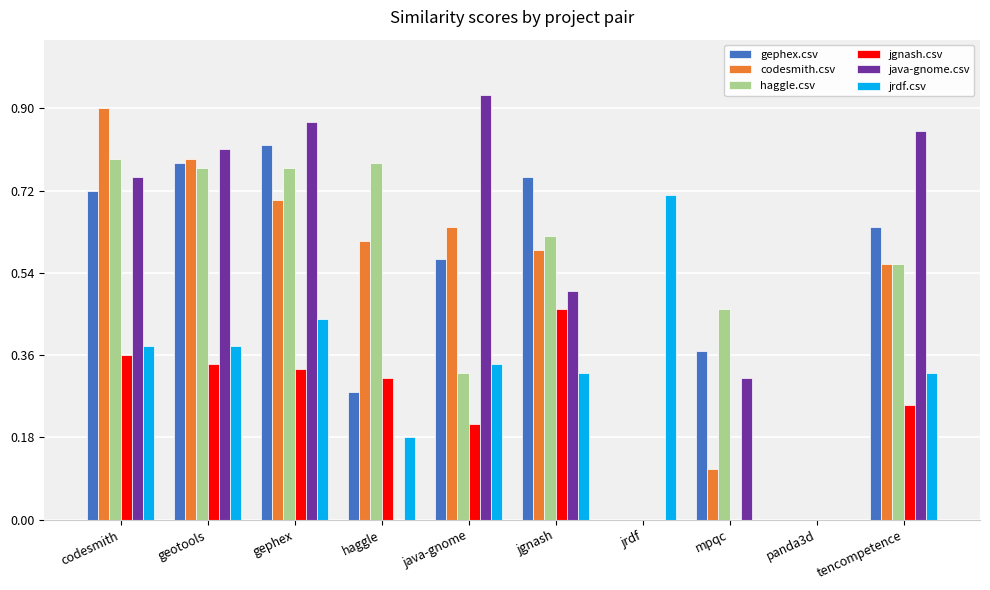

At which category does the chart reach its peak across all series?

java-gnome